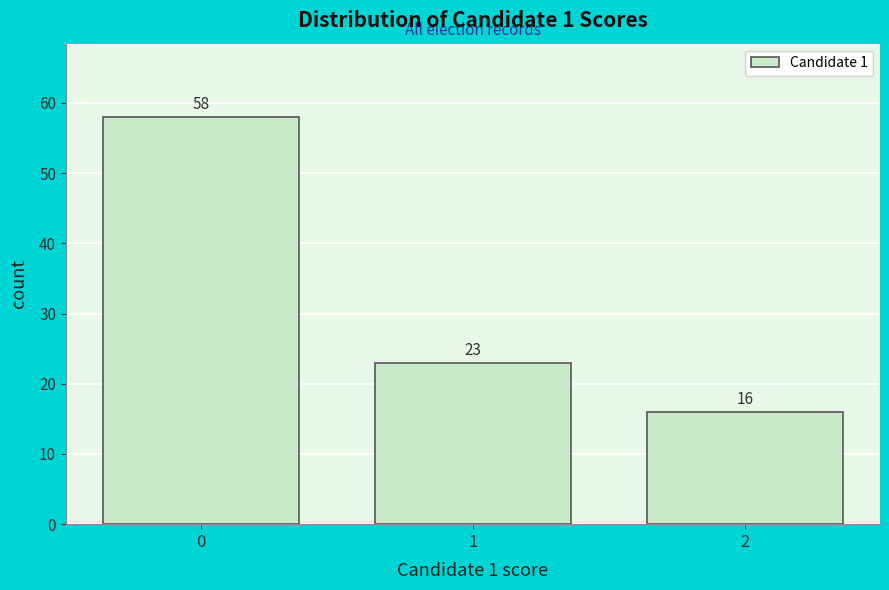

Reading left to right, list every bar in this chart as the range it spans on the x-axis followed by its height.

-0.5 to 0.5: 58
0.5 to 1.5: 23
1.5 to 2.5: 16